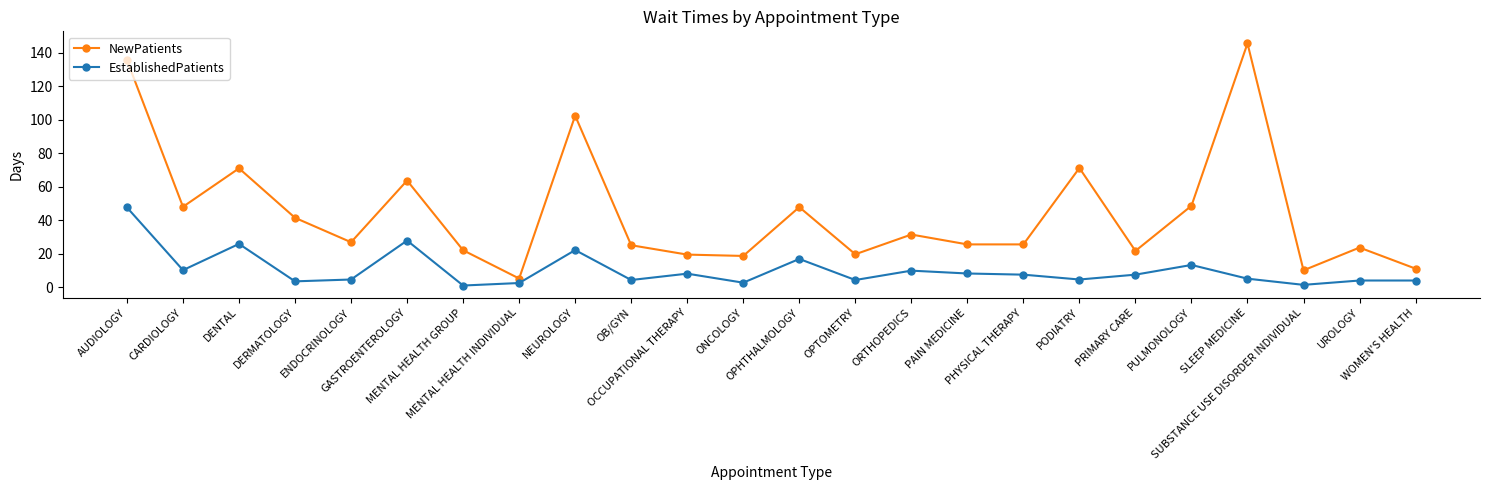

At which label does EstablishedPatients first exceed 7?

AUDIOLOGY